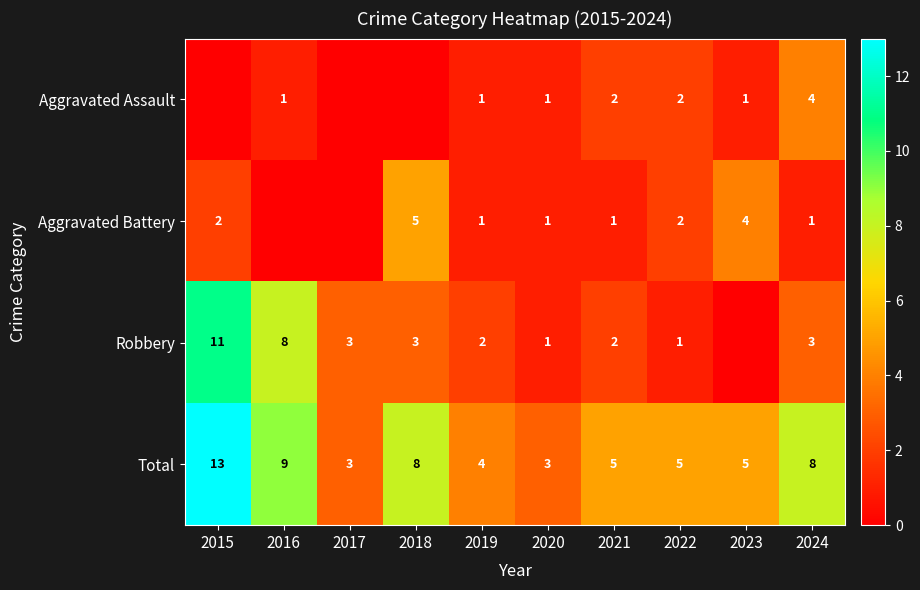

What is the sum of the Aggravated Battery values at 2022 and 2023?

6